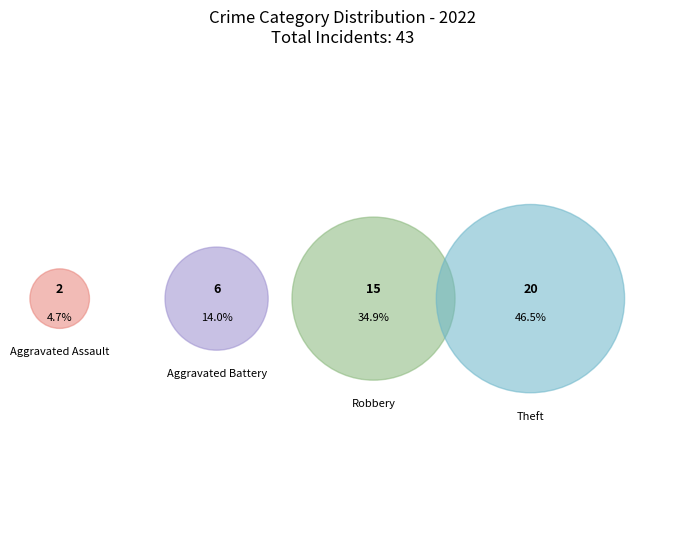

Does Arson account for over 50% of the chart?

No